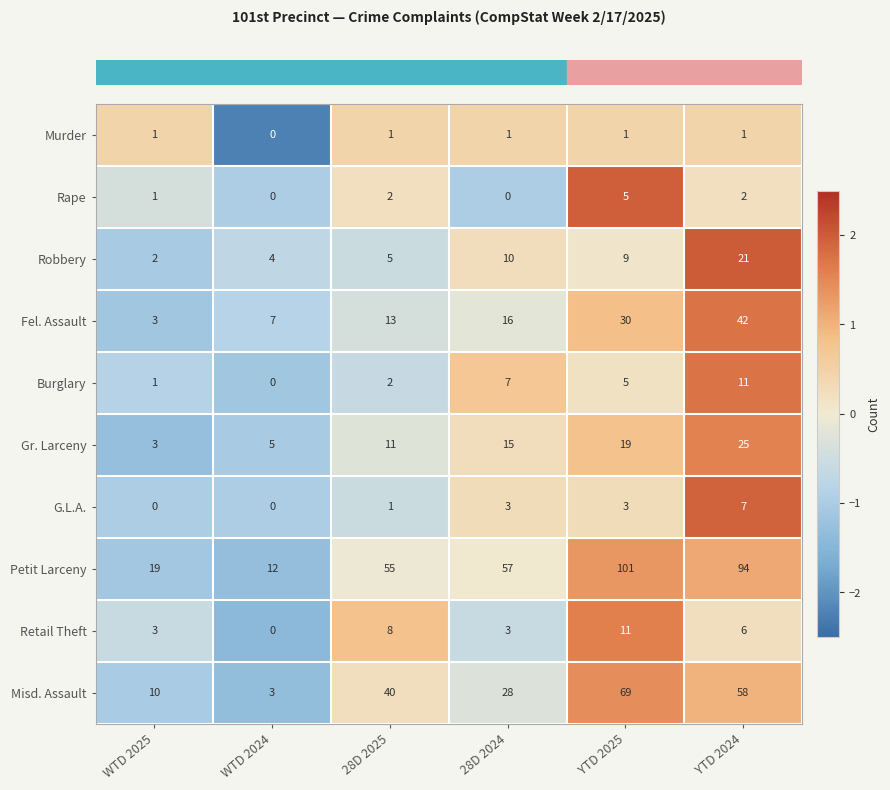

Is it true that Murder equals 1 at YTD 2025?

True